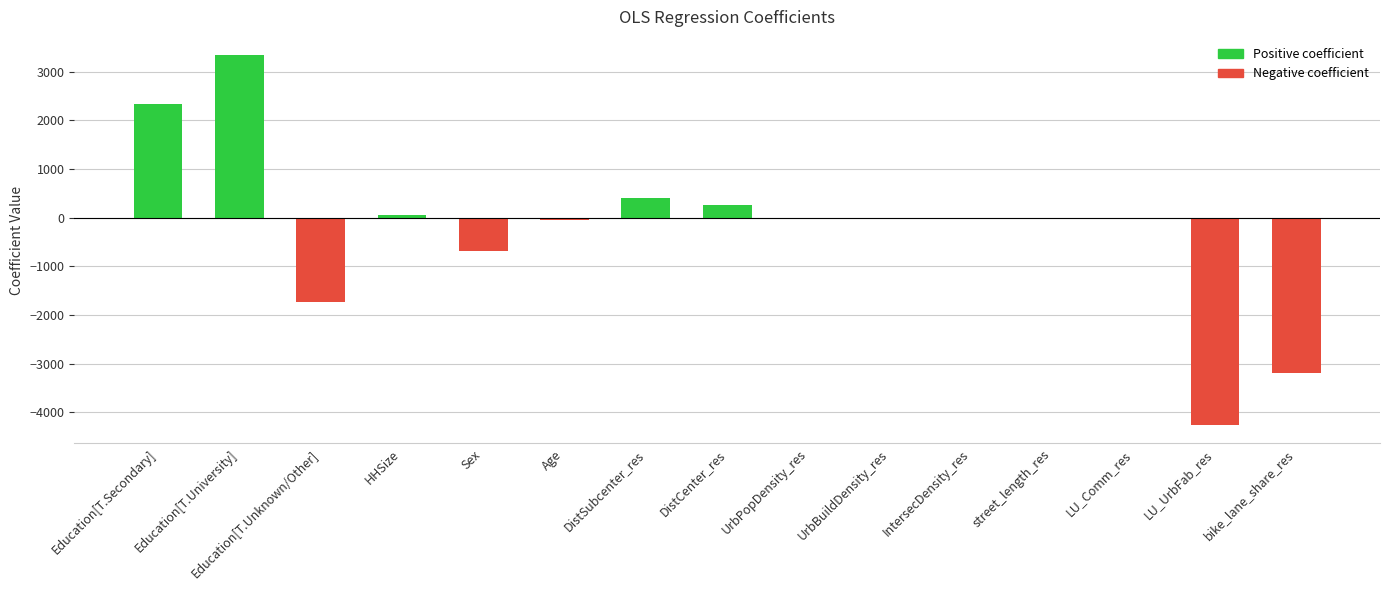

The value at bike_lane_share_res is -5668.4. True or false?

False